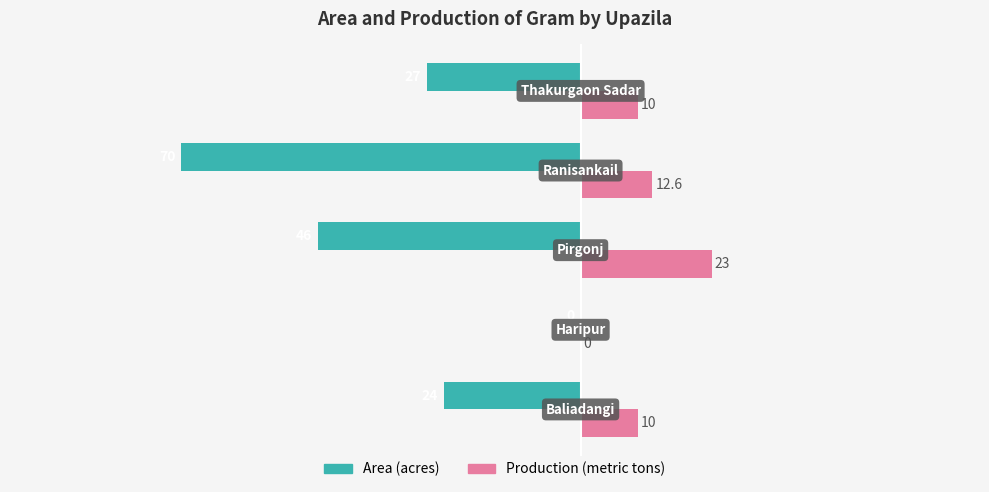

Which series has the largest total across all categories?

Production (metric tons)